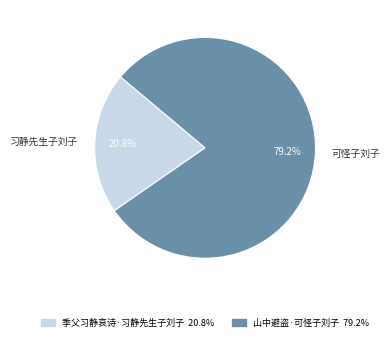

Between 山中避盗·可怪子刘子 and 季父习静哀诗·习静先生子刘子, which is larger?

山中避盗·可怪子刘子